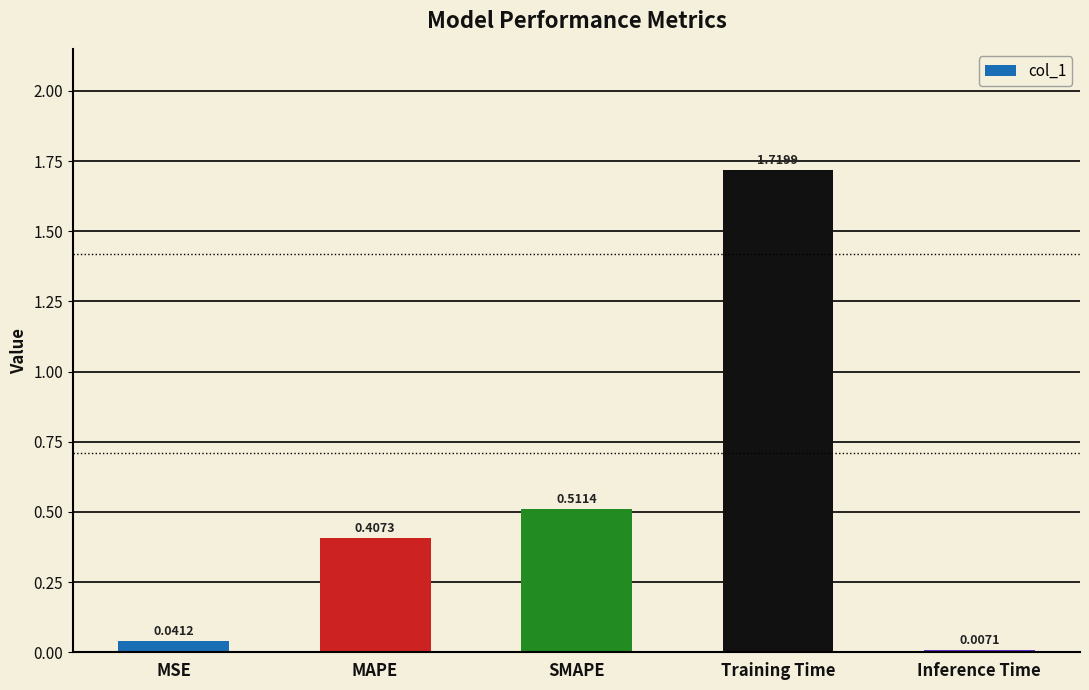

What is the sum of the values at Training Time and MAPE?

2.1